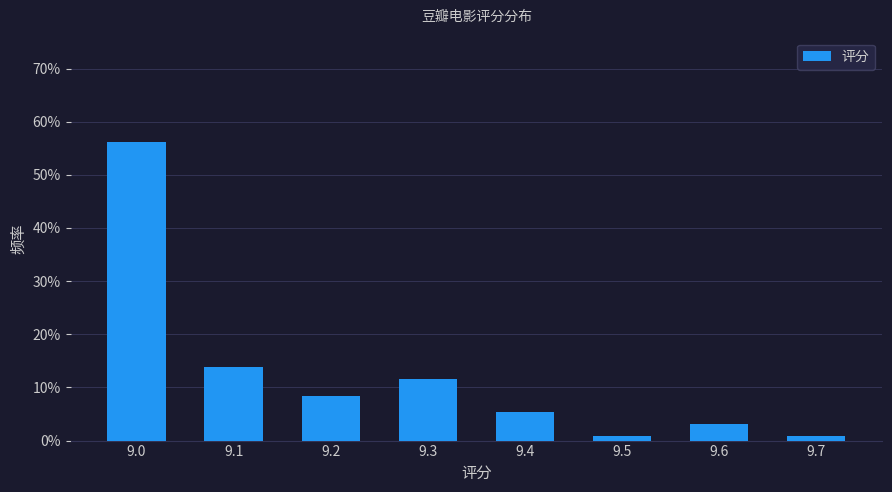

Does the chart contain any negative values?

No